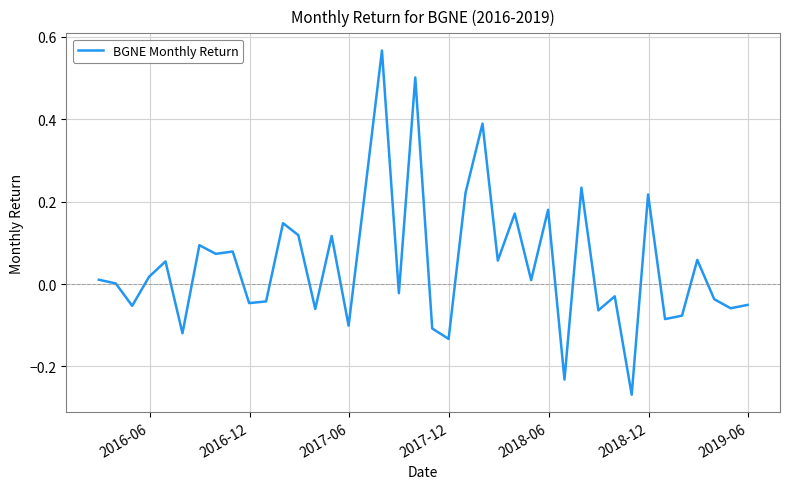

What is the difference between the maximum and minimum values?

0.8